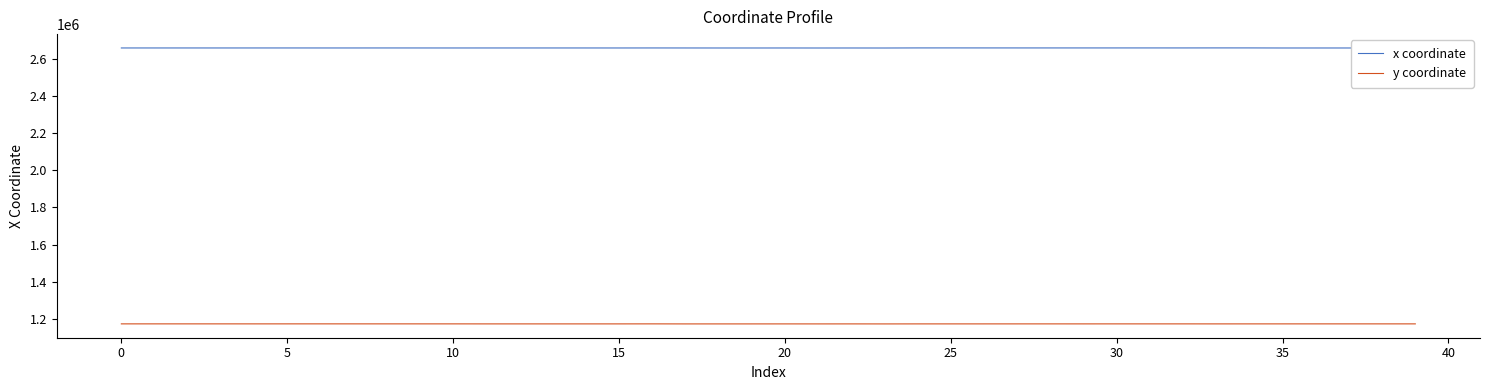

True or false: y coordinate and x coordinate intersect in this chart.

False